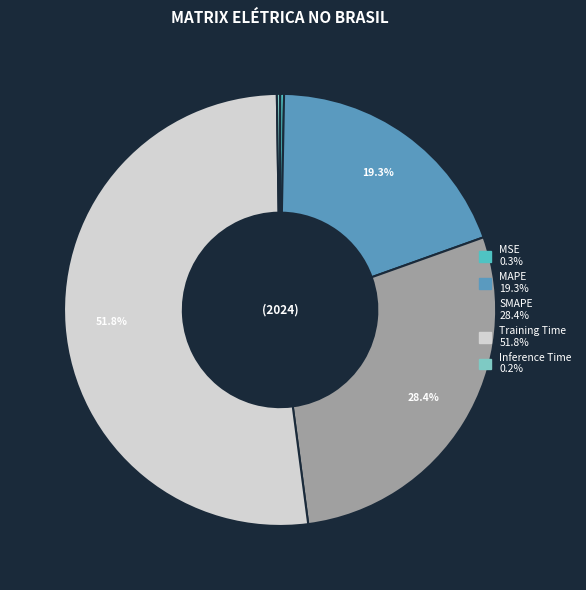

To the nearest percent, what is the difference between the largest and smallest slice percentages?

52%